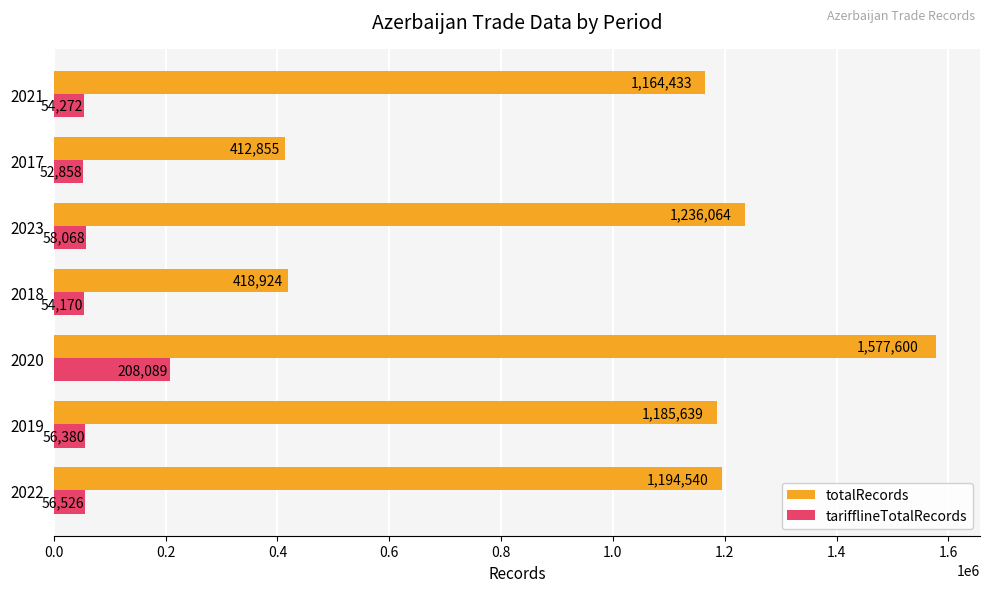

Where is totalRecords nearest to the value 995227?

2021